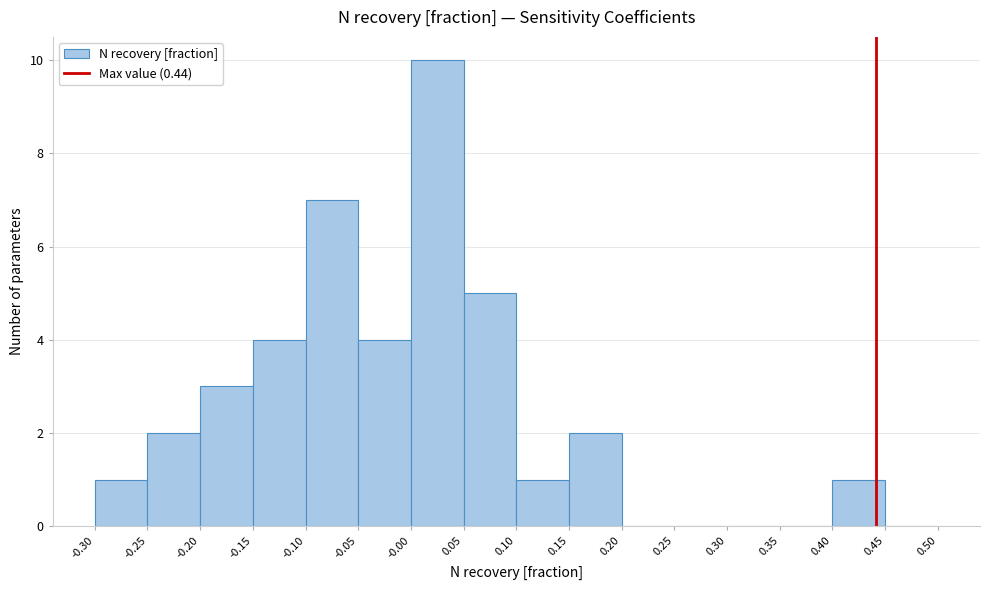

How tall is the bar that spans -0.30 to -0.25 on the x-axis? The values are not printed on the chart, so give them approximately, as read against the axis.

1